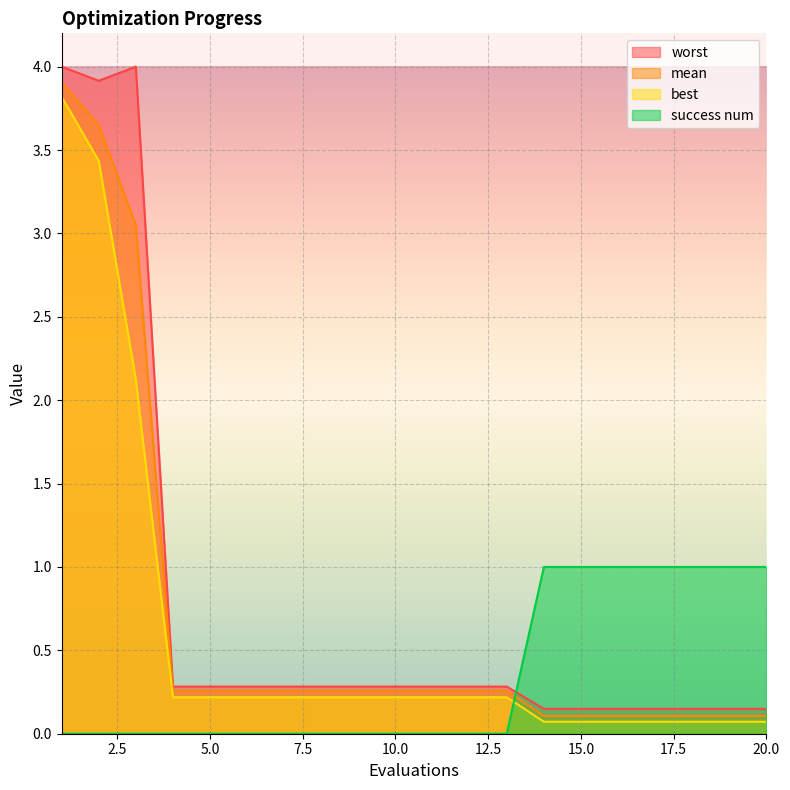

What is the average value of the worst series?

0.8